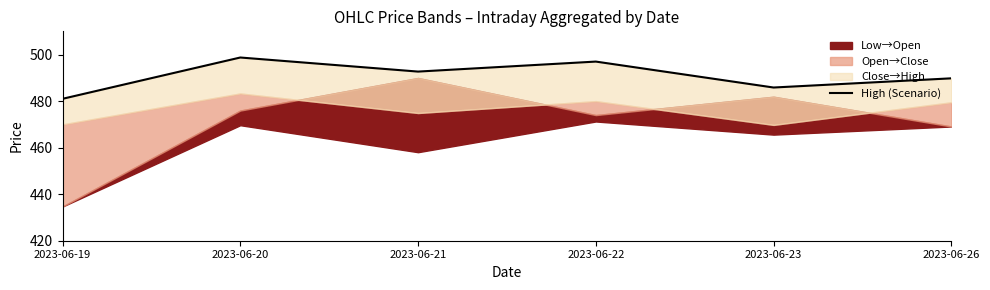

What is the value of the 6th point from the left?

489.8